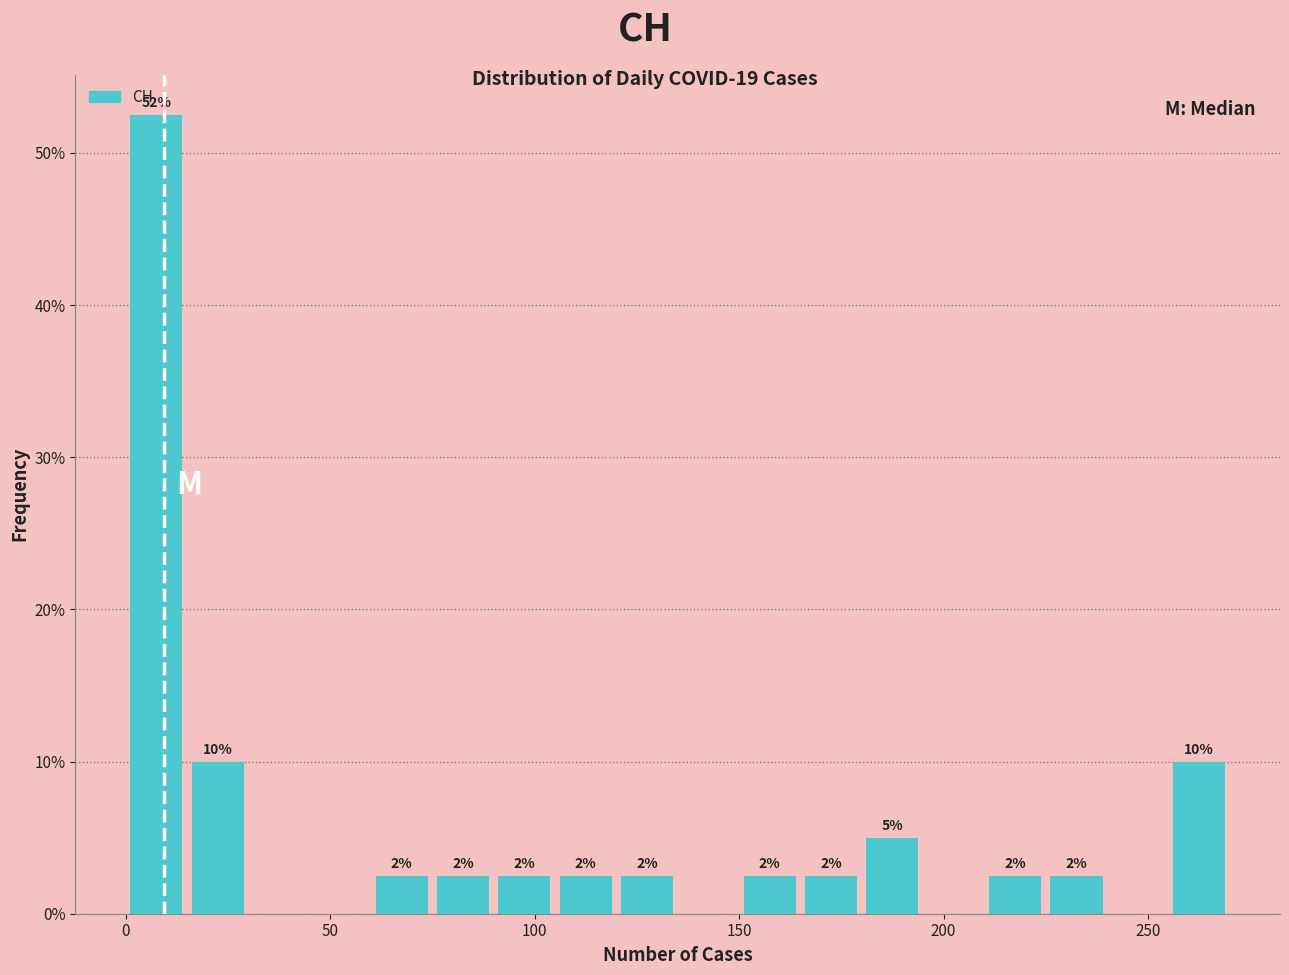

Read against the x-axis, roughly where is the centre of the tallest bar?

10